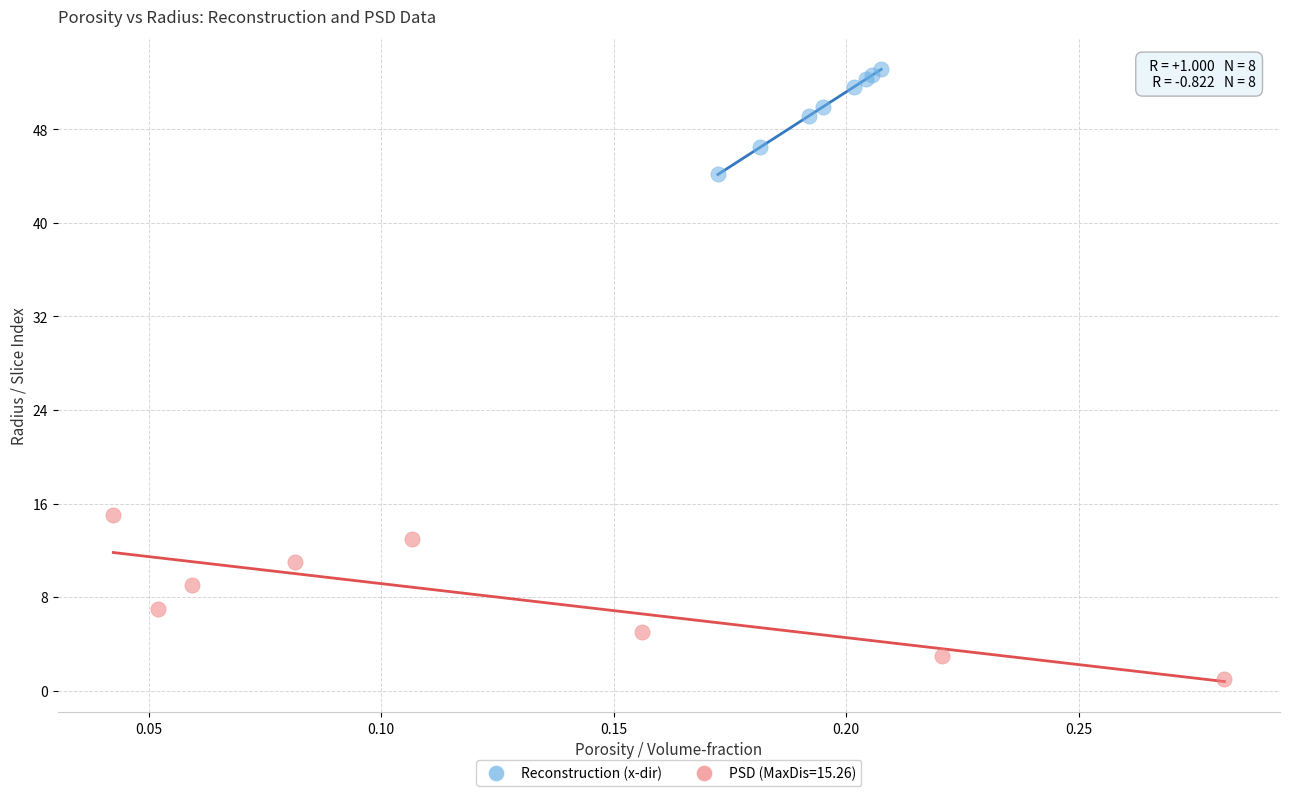

Which series contains the lowest Y value?

PSD (MaxDis=15.26)